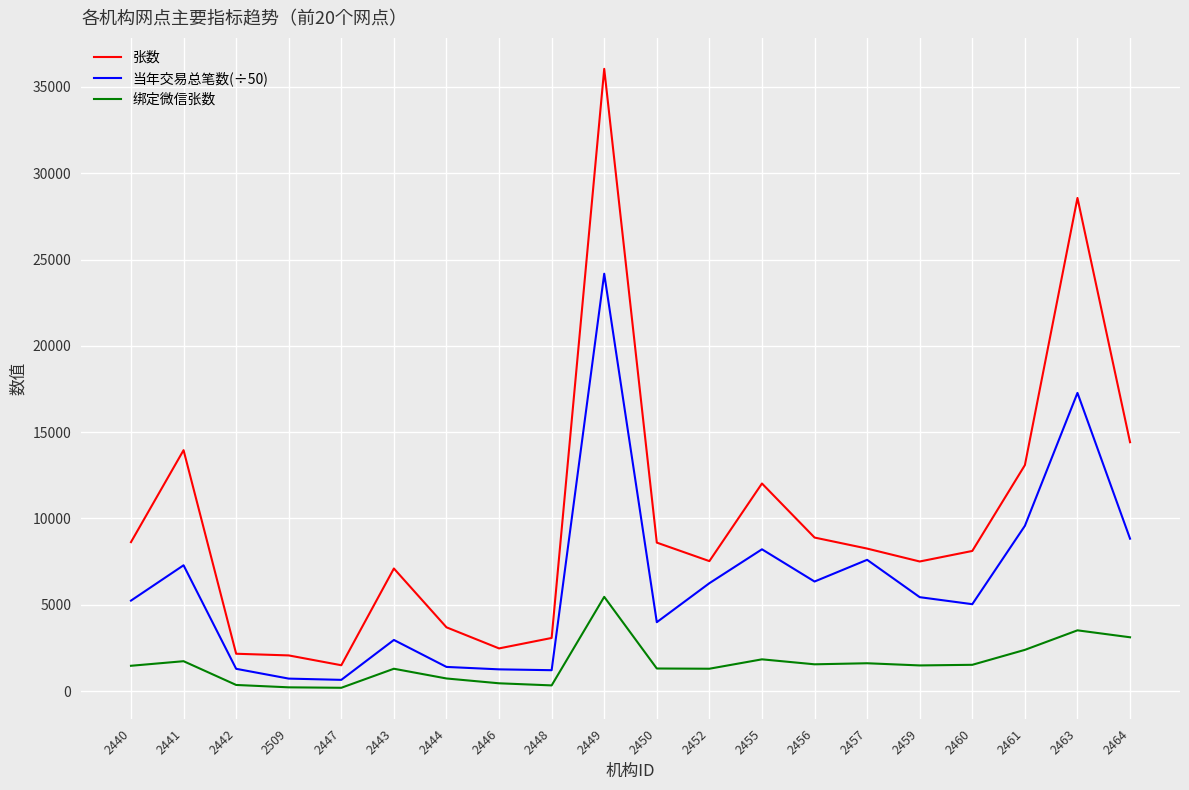

What is the average value of the 当年交易总笔数(÷50) series?

6236.7